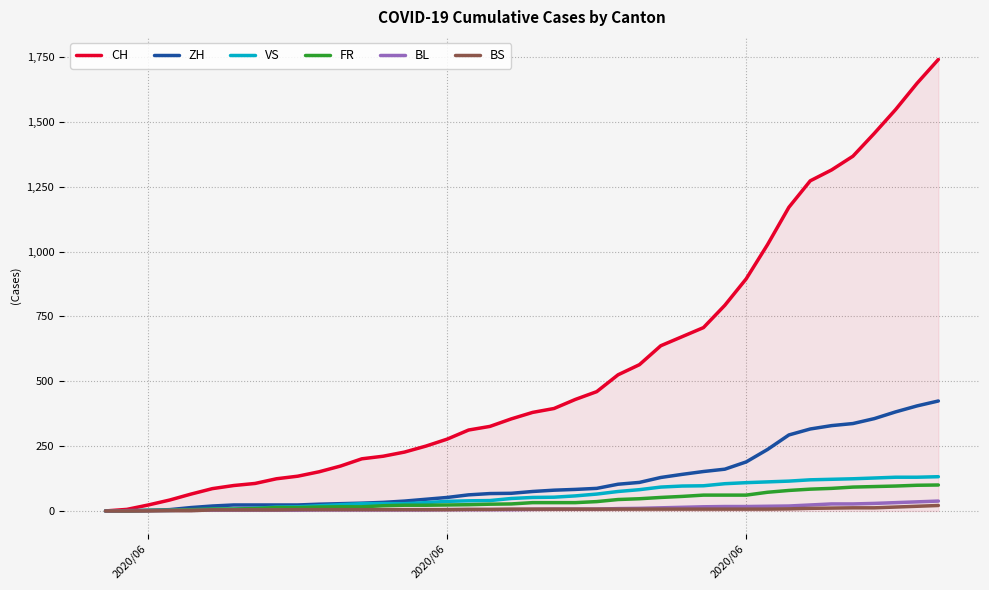

Which series has the largest range (max minus min)?

CH